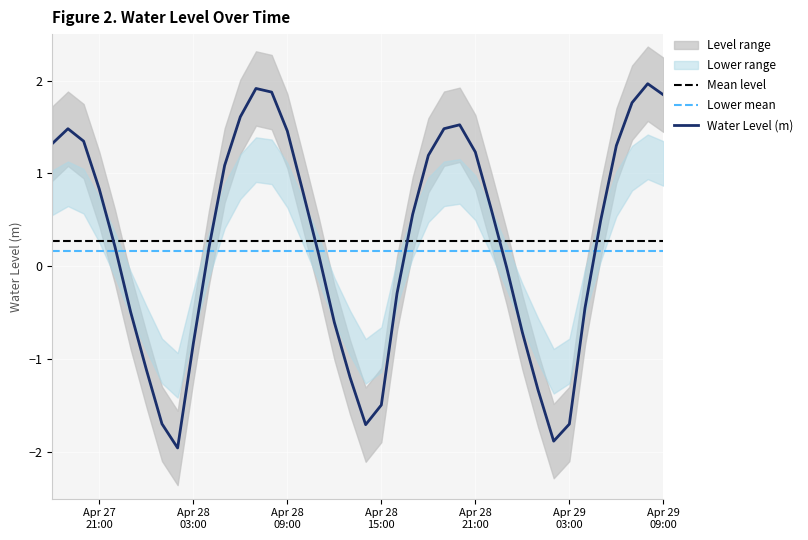

List the labels in order of value, smallest first.

2025-04-28 02:00:00, 2025-04-29 02:00:00, 2025-04-28 14:00:00, 2025-04-29 03:00:00, 2025-04-28 01:00:00, 2025-04-28 15:00:00, 2025-04-29 01:00:00, 2025-04-28 13:00:00, 2025-04-28 00:00:00, 2025-04-28 03:00:00, 2025-04-29 00:00:00, 2025-04-28 12:00:00, 2025-04-27 23:00:00, 2025-04-29 04:00:00, 2025-04-28 16:00:00, 2025-04-28 23:00:00, 2025-04-28 11:00:00, 2025-04-28 04:00:00, 2025-04-27 22:00:00, 2025-04-29 05:00:00, 2025-04-28 17:00:00, 2025-04-28 22:00:00, 2025-04-28 10:00:00, 2025-04-27 21:00:00, 2025-04-28 05:00:00, 2025-04-28 18:00:00, 2025-04-28 21:00:00, 2025-04-29 06:00:00, 2025-04-27 18:00:00, 2025-04-27 20:00:00, 2025-04-28 09:00:00, 2025-04-27 19:00:00, 2025-04-28 19:00:00, 2025-04-28 20:00:00, 2025-04-28 06:00:00, 2025-04-29 07:00:00, 2025-04-29 09:00:00, 2025-04-28 08:00:00, 2025-04-28 07:00:00, 2025-04-29 08:00:00